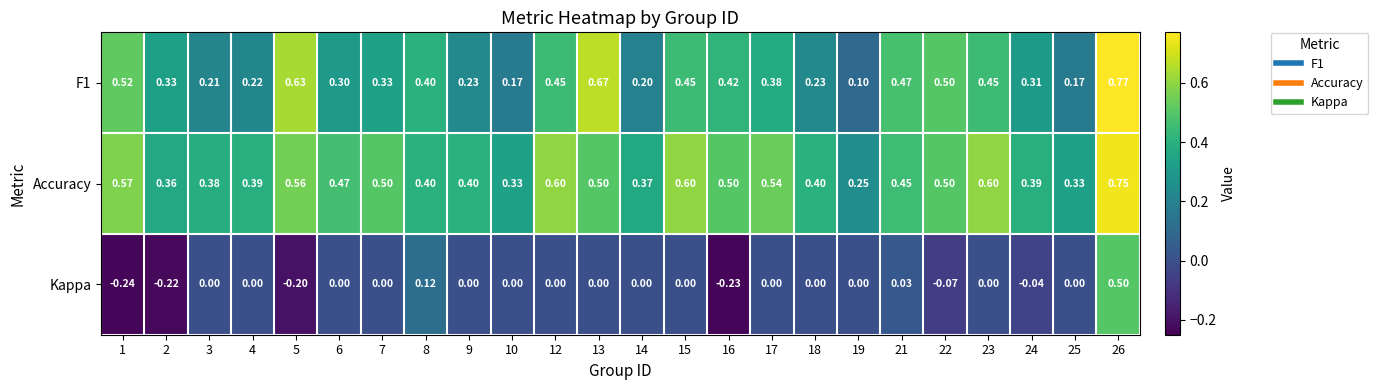

Is the value of Accuracy at 3 greater than the value of Kappa at 14?

Yes